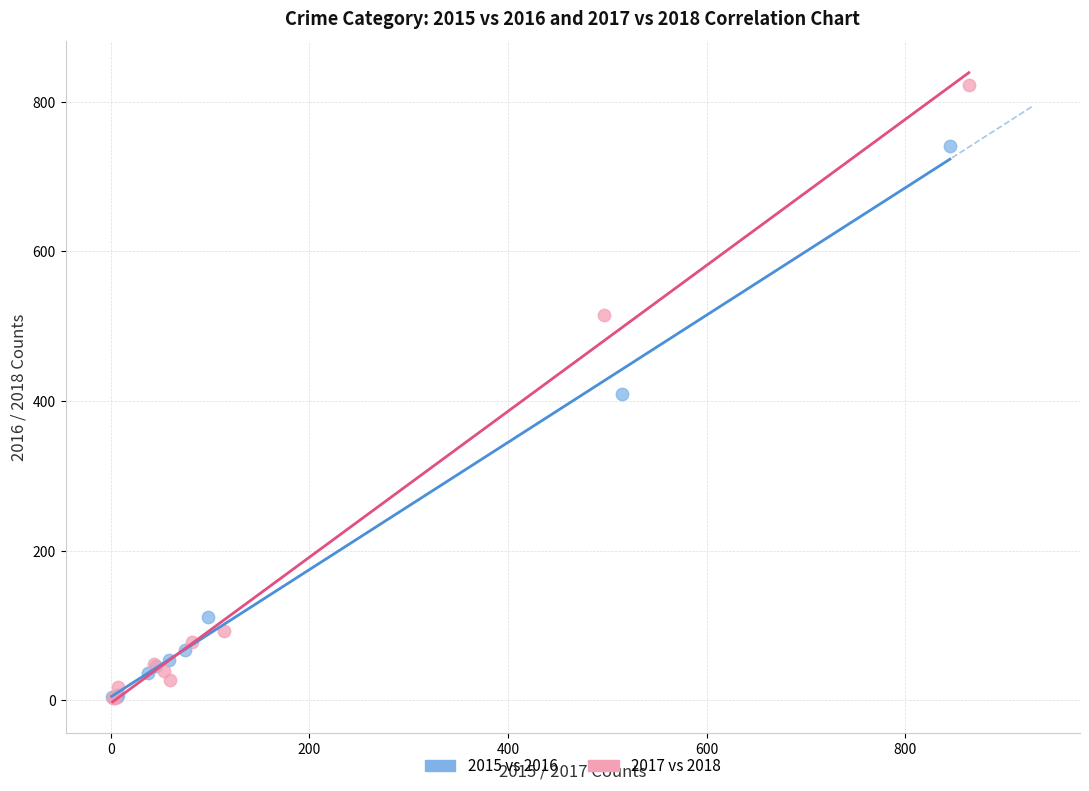

Which series contains the highest Y value?

2017 vs 2018